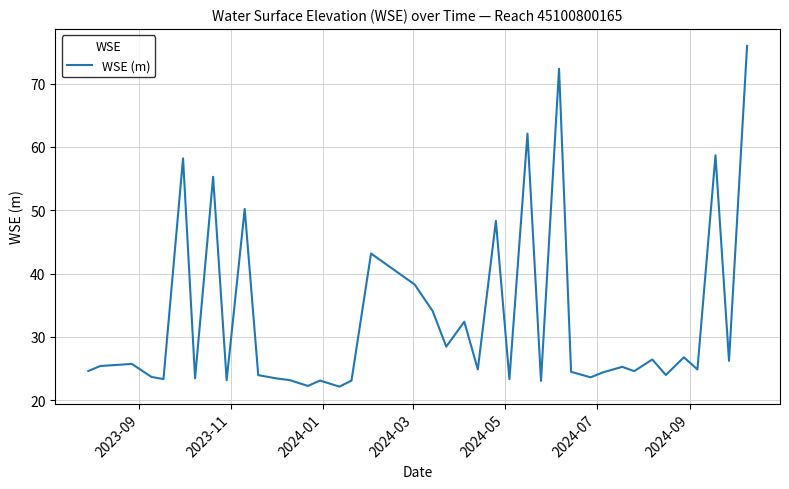

What is the minimum value shown in the chart?

22.1